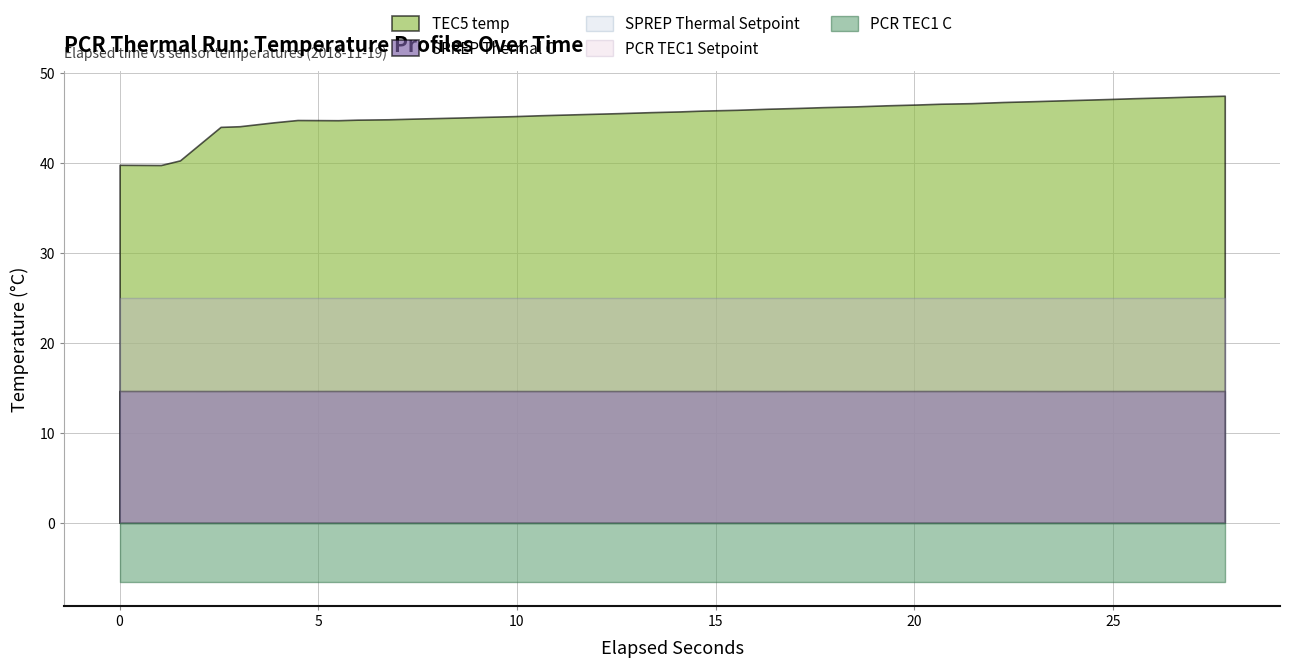

Reading right to left, transcribe all the data shown in this chart.

elapsed: 37=27.8	36=26.9	35=26.5	34=25.5	33=25.0	32=24.2	31=23.7	30=23.1	29=22.2	28=21.4	27=20.7	26=20.1	25=19.3	24=18.5	23=17.7	22=17.1	21=16.3	20=15.5	19=14.7	18=14.1	17=13.3	16=12.6	15=11.7	14=10.6	13=9.9	12=9.0	11=8.5	10=7.5	9=6.8	8=6.0	7=5.5	6=4.5	PCR_TEC1_Setpoint=3.9	SPREP_Thermal_Setpoint=3.0	PCR_TEC1_C=2.5	TEC5_temp=1.5	SPREP_Thermal_C=1.0	elapsed=0.0
SPREP_Thermal_C: 37=14.7	36=14.7	35=14.7	34=14.7	33=14.7	32=14.7	31=14.7	30=14.7	29=14.7	28=14.7	27=14.7	26=14.7	25=14.7	24=14.7	23=14.7	22=14.7	21=14.7	20=14.7	19=14.7	18=14.7	17=14.7	16=14.7	15=14.7	14=14.7	13=14.7	12=14.7	11=14.7	10=14.7	9=14.7	8=14.7	7=14.7	6=14.7	PCR_TEC1_Setpoint=14.7	SPREP_Thermal_Setpoint=14.7	PCR_TEC1_C=14.7	TEC5_temp=14.7	SPREP_Thermal_C=14.7	elapsed=14.7
TEC5_temp: 37=47.5	36=47.4	35=47.3	34=47.2	33=47.1	32=47.0	31=47.0	30=46.9	29=46.8	28=46.7	27=46.6	26=46.5	25=46.4	24=46.3	23=46.2	22=46.1	21=46.1	20=45.9	19=45.9	18=45.8	17=45.7	16=45.6	15=45.5	14=45.3	13=45.2	12=45.1	11=45.1	10=45.0	9=44.9	8=44.8	7=44.8	6=44.8	PCR_TEC1_Setpoint=44.5	SPREP_Thermal_Setpoint=44.1	PCR_TEC1_C=44.0	TEC5_temp=40.3	SPREP_Thermal_C=39.8	elapsed=39.8
PCR_TEC1_C: 37=-6.5	36=-6.5	35=-6.5	34=-6.5	33=-6.5	32=-6.5	31=-6.5	30=-6.5	29=-6.5	28=-6.5	27=-6.5	26=-6.5	25=-6.5	24=-6.5	23=-6.5	22=-6.5	21=-6.5	20=-6.5	19=-6.5	18=-6.5	17=-6.5	16=-6.5	15=-6.5	14=-6.5	13=-6.5	12=-6.5	11=-6.5	10=-6.5	9=-6.5	8=-6.5	7=-6.5	6=-6.5	PCR_TEC1_Setpoint=-6.5	SPREP_Thermal_Setpoint=-6.5	PCR_TEC1_C=-6.5	TEC5_temp=-6.5	SPREP_Thermal_C=-6.5	elapsed=-6.5
SPREP_Thermal_Setpoint: 37=25.0	36=25.0	35=25.0	34=25.0	33=25.0	32=25.0	31=25.0	30=25.0	29=25.0	28=25.0	27=25.0	26=25.0	25=25.0	24=25.0	23=25.0	22=25.0	21=25.0	20=25.0	19=25.0	18=25.0	17=25.0	16=25.0	15=25.0	14=25.0	13=25.0	12=25.0	11=25.0	10=25.0	9=25.0	8=25.0	7=25.0	6=25.0	PCR_TEC1_Setpoint=25.0	SPREP_Thermal_Setpoint=25.0	PCR_TEC1_C=25.0	TEC5_temp=25.0	SPREP_Thermal_C=25.0	elapsed=25.0
PCR_TEC1_Setpoint: 37=25.0	36=25.0	35=25.0	34=25.0	33=25.0	32=25.0	31=25.0	30=25.0	29=25.0	28=25.0	27=25.0	26=25.0	25=25.0	24=25.0	23=25.0	22=25.0	21=25.0	20=25.0	19=25.0	18=25.0	17=25.0	16=25.0	15=25.0	14=25.0	13=25.0	12=25.0	11=25.0	10=25.0	9=25.0	8=25.0	7=25.0	6=25.0	PCR_TEC1_Setpoint=25.0	SPREP_Thermal_Setpoint=25.0	PCR_TEC1_C=25.0	TEC5_temp=25.0	SPREP_Thermal_C=25.0	elapsed=25.0